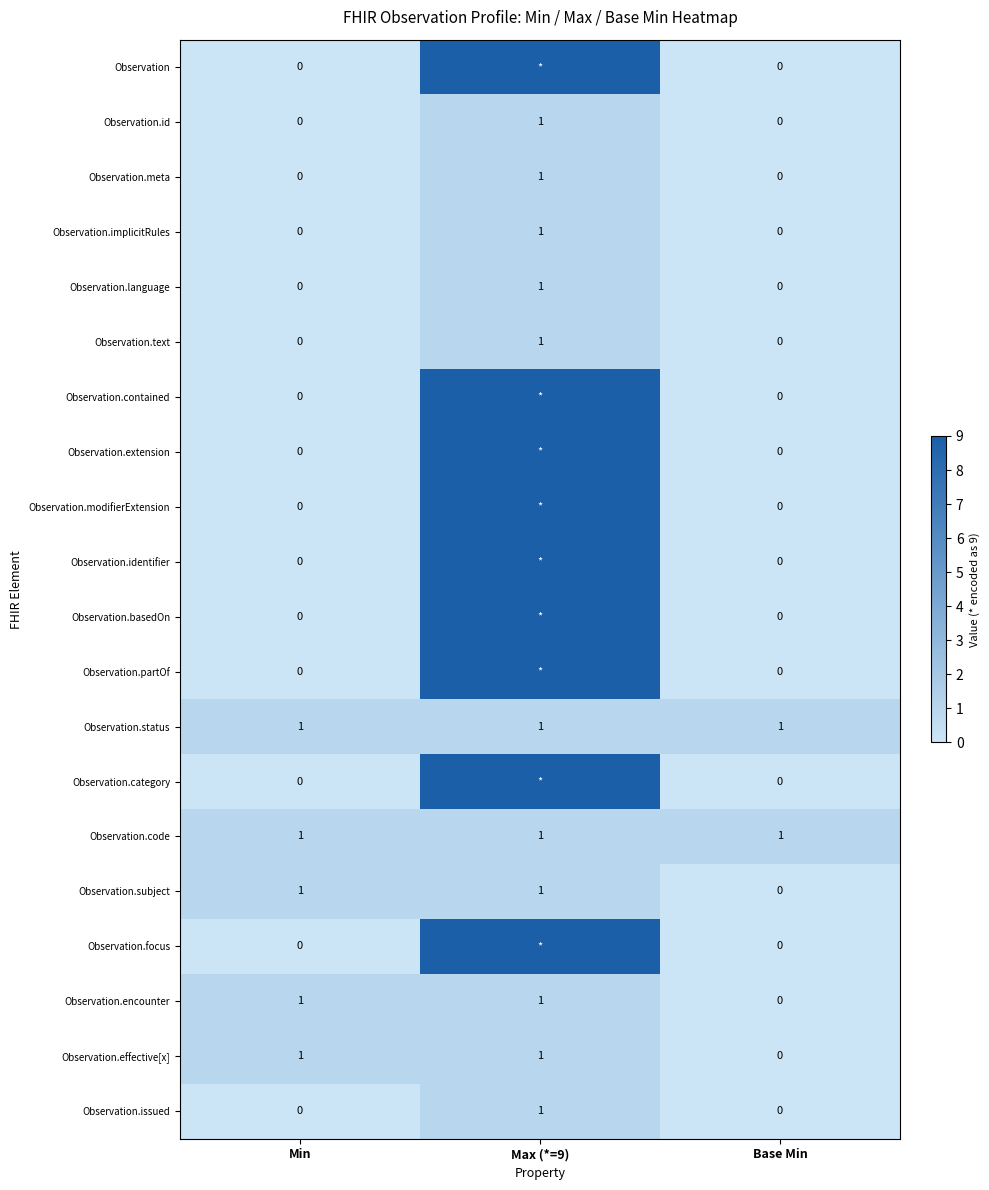

How many Observation.meta values are between 0 and 1?

3